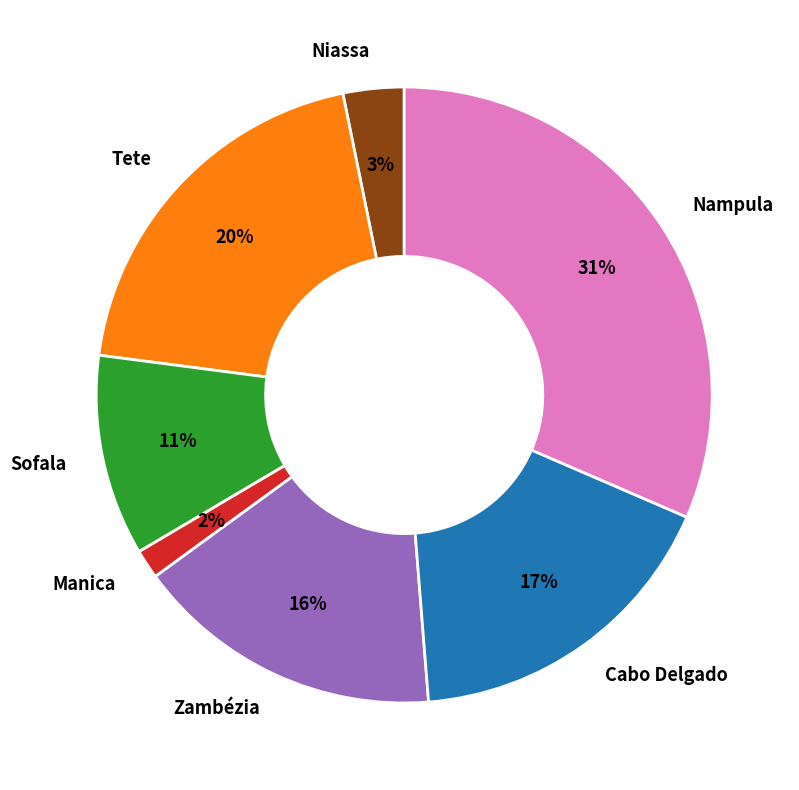

Which has a higher value, Manica or Sofala?

Sofala